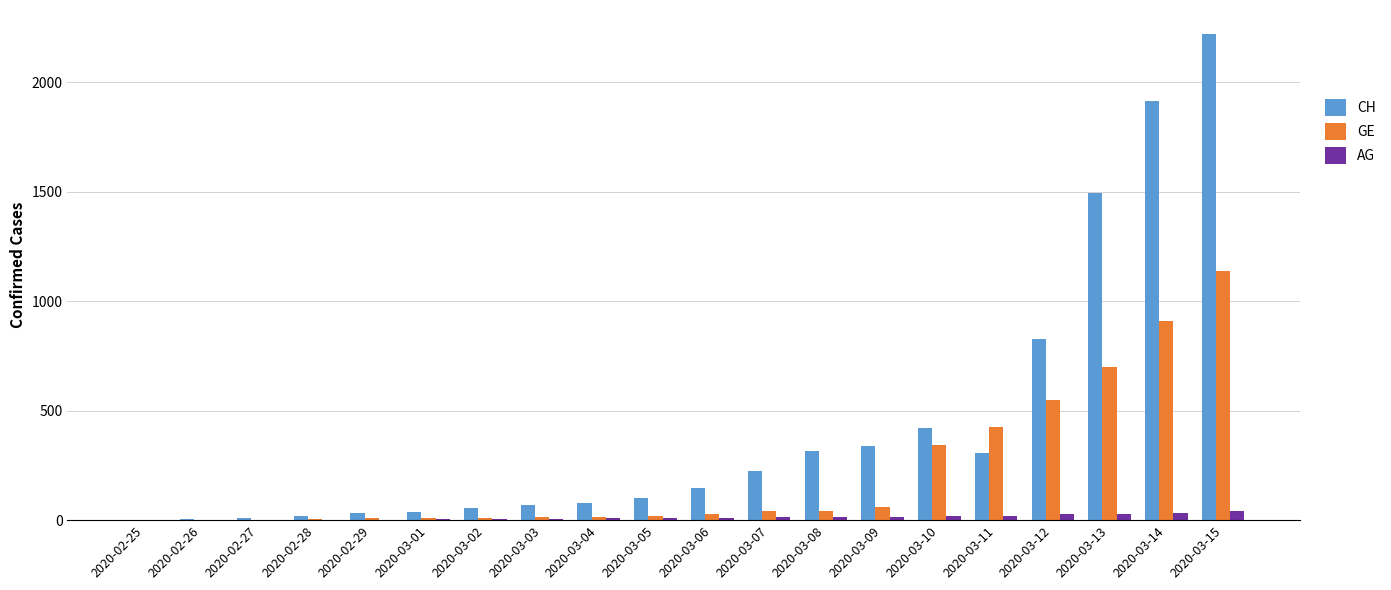

At which label does GE reach its peak?

2020-03-15